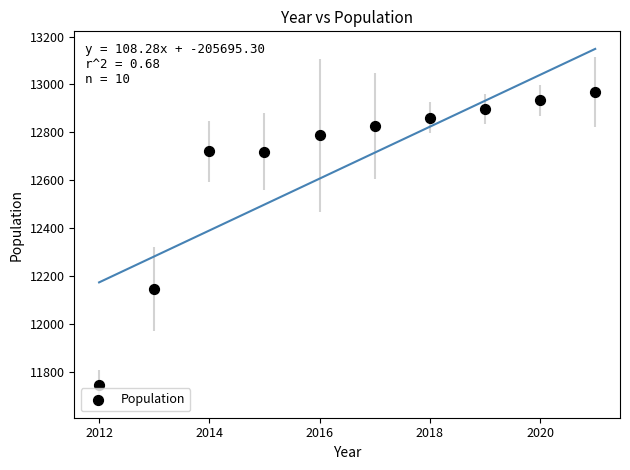

What is the average X value?

2016